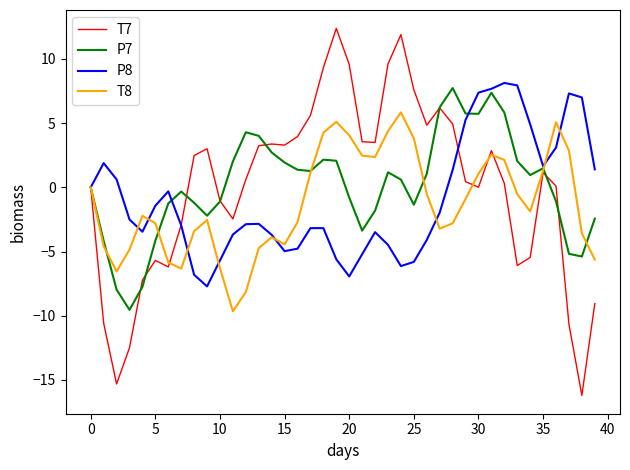

How many categories are shown in the chart?

40